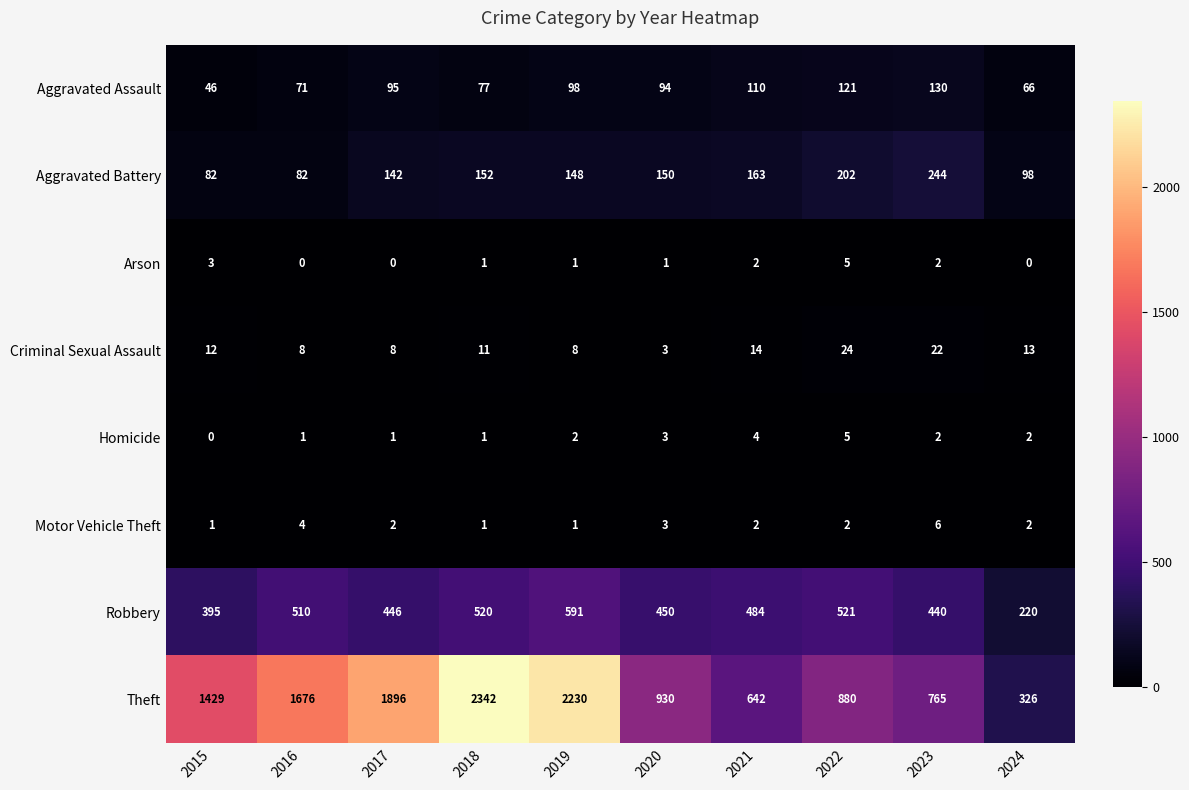

Is it true that Aggravated Battery equals 148 at 2019?

True